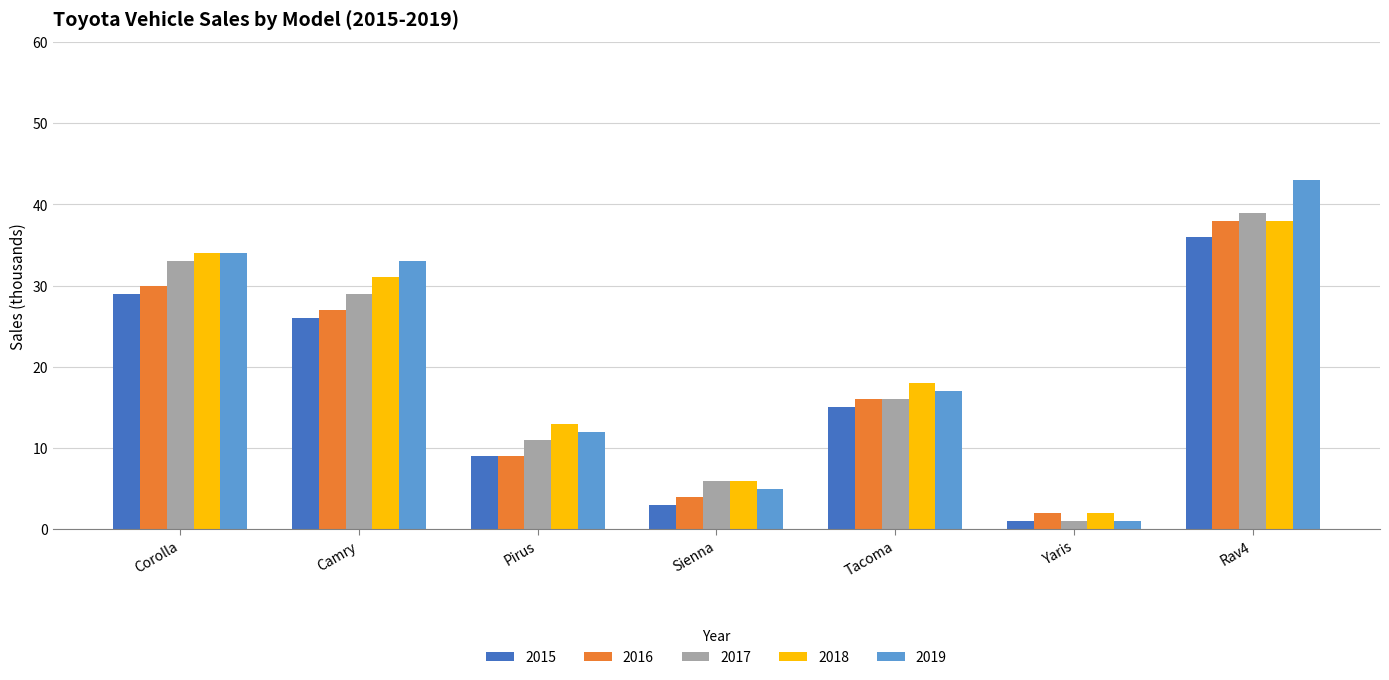

How many categories are shown in the chart?

7